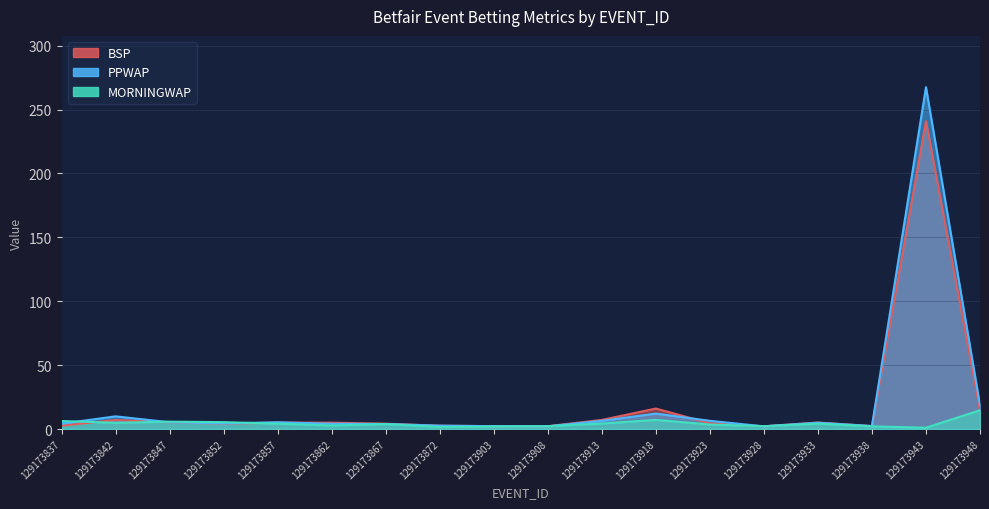

At which label does MORNINGWAP first exceed 4?

129173837